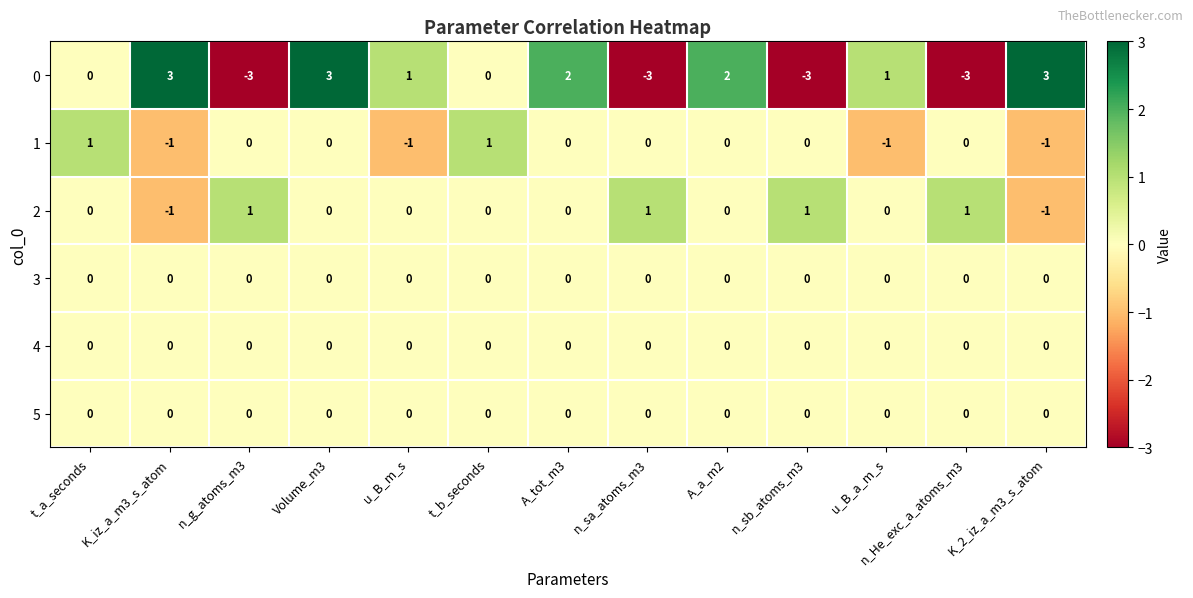

What is the difference between the highest and lowest values at n_g_atoms_m3?

4